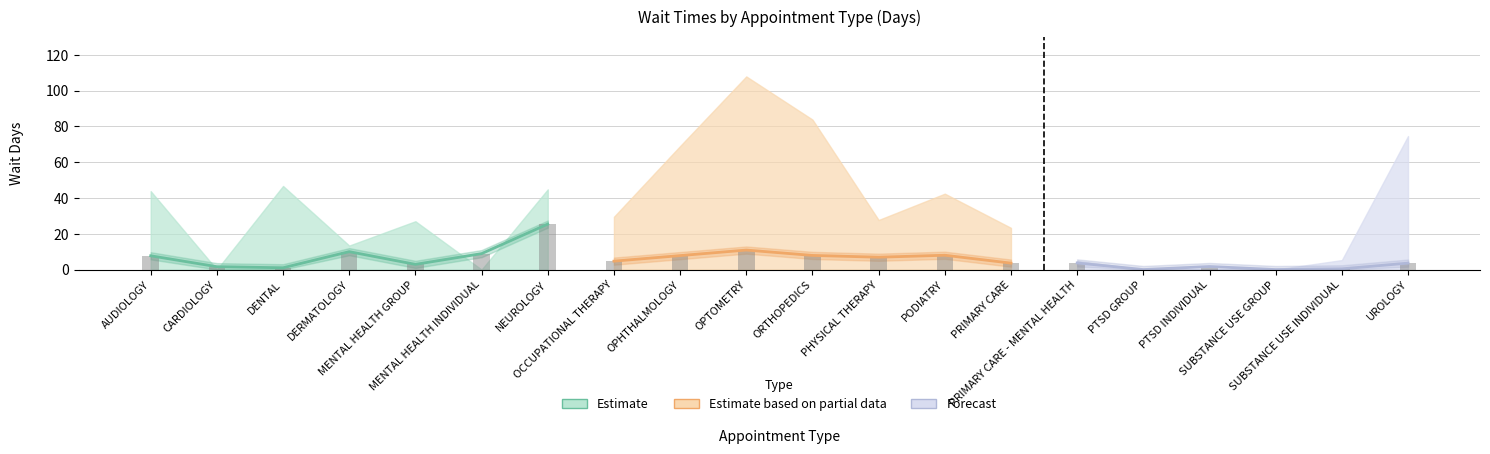

Are the bars horizontal?

No